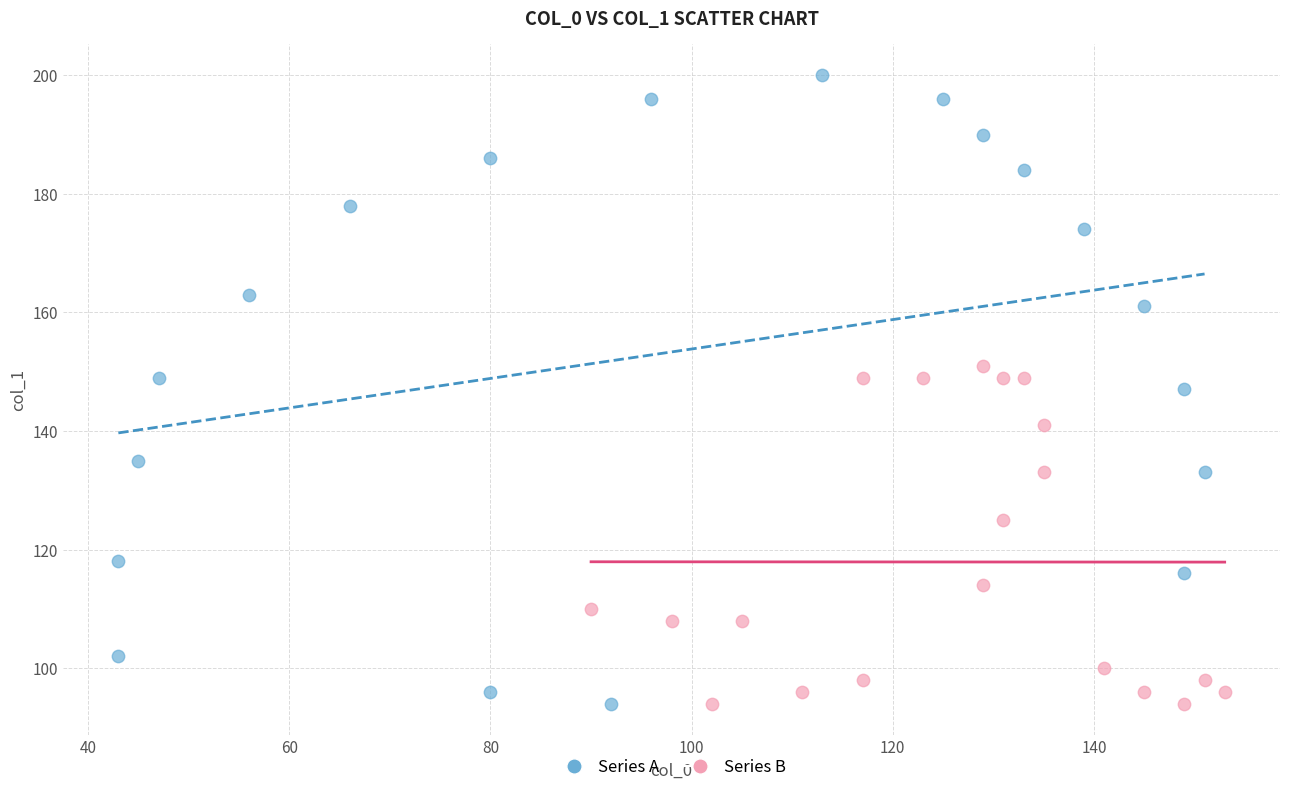

Which series has the widest spread of Y values?

Series A